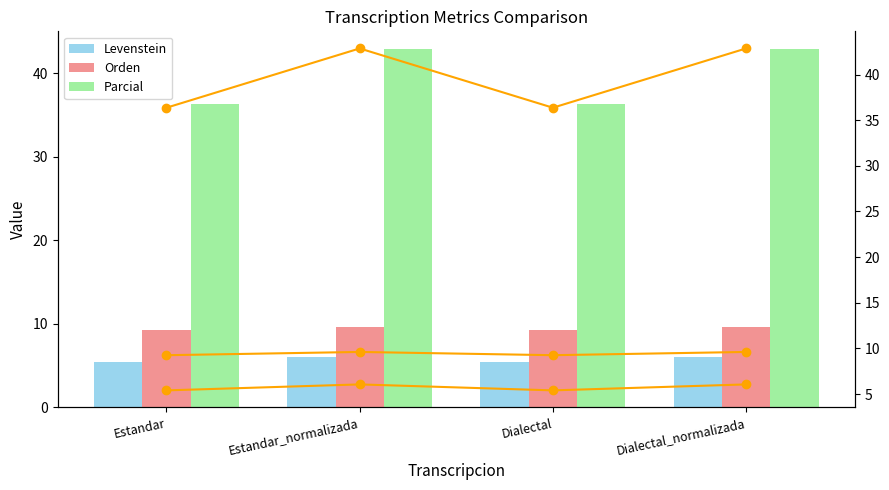

What is the spread (max minus min) of values at Dialectal?

31.0